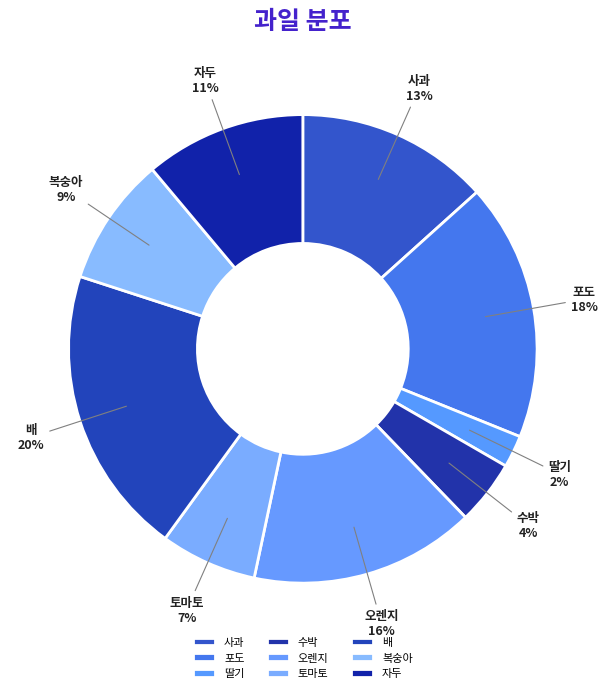

What is the smallest slice in the pie chart?

딸기